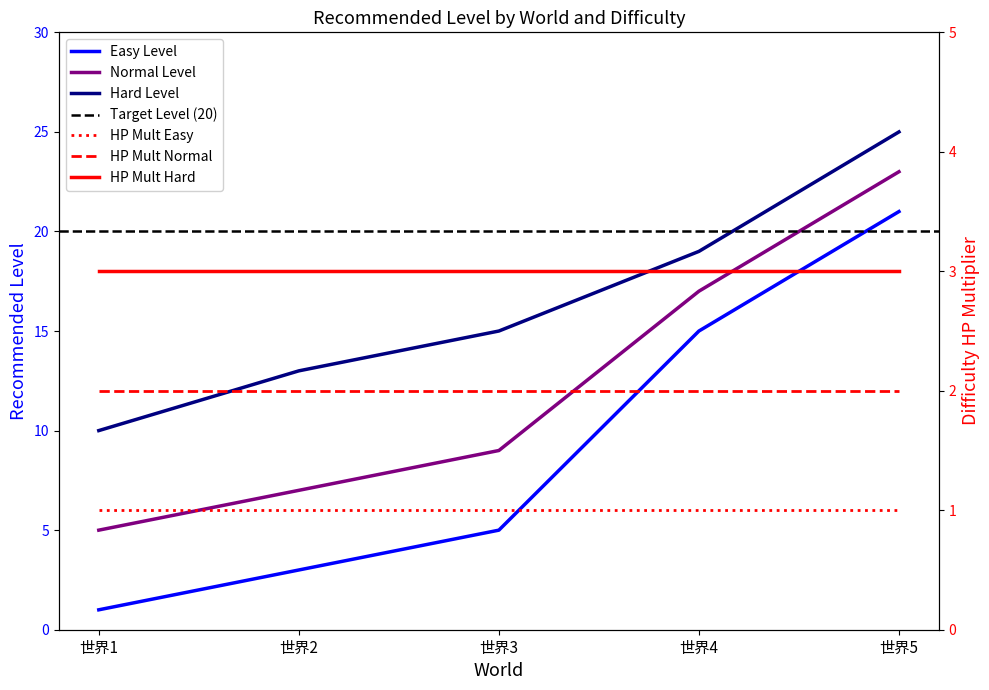

Reading left to right, list all the values displayed in this chart.

recommandedLevel_easy: 世界1=1	世界2=3	世界3=5	世界4=15	世界5=21
recommandedLevel_normal: 世界1=5	世界2=7	世界3=9	世界4=17	世界5=23
recommandedLevel_hard: 世界1=10	世界2=13	世界3=15	世界4=19	世界5=25